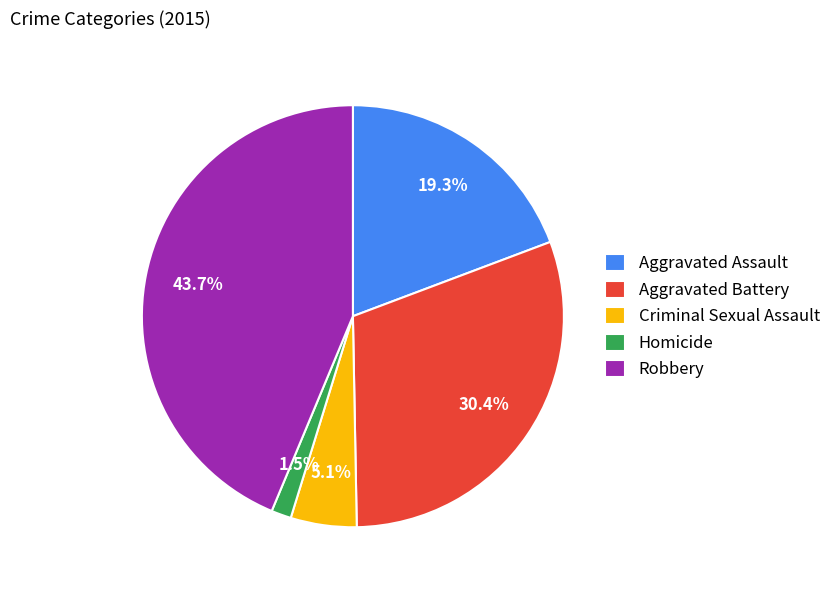

The Aggravated Battery slice represents 36% of the pie. True or false?

False